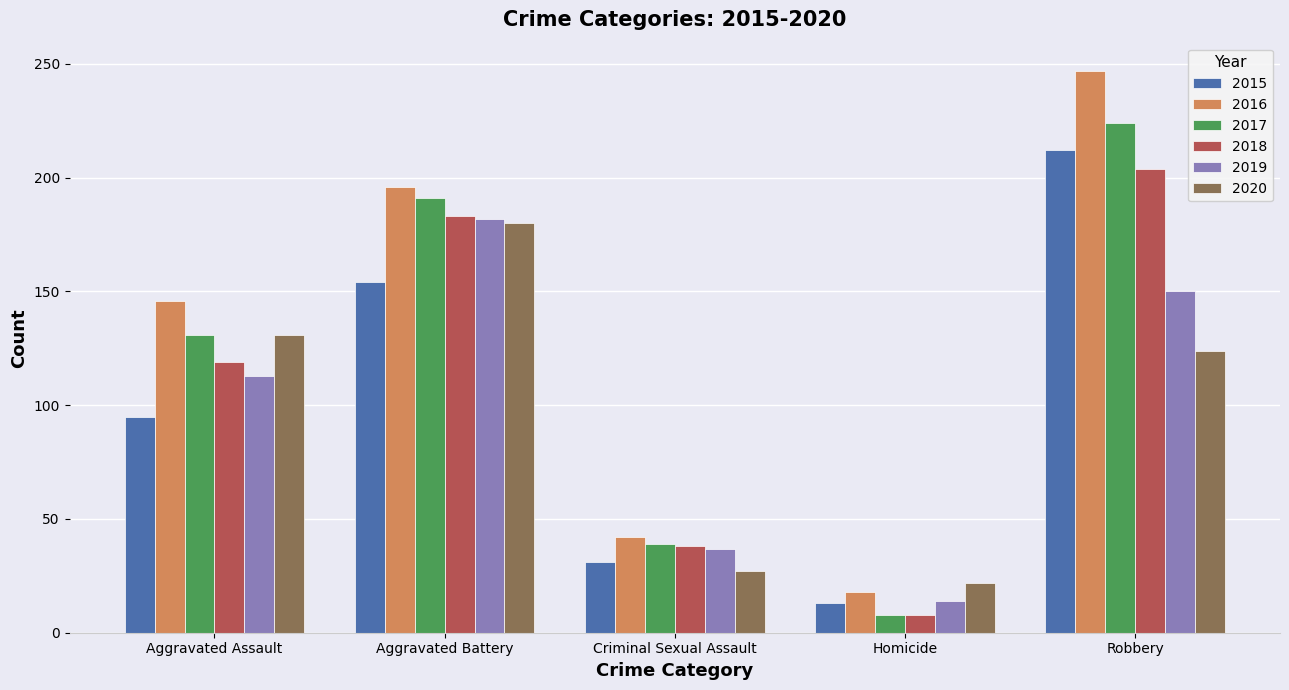

Which series has the widest spread of values?

2016